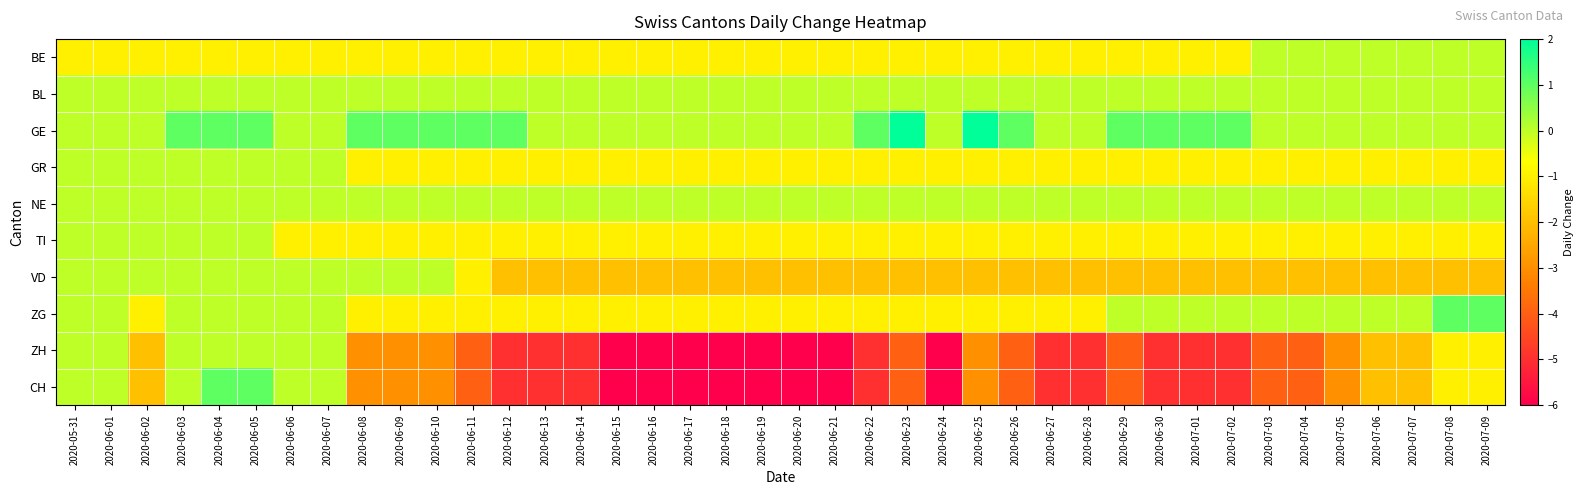

How many series are shown in this chart?

10